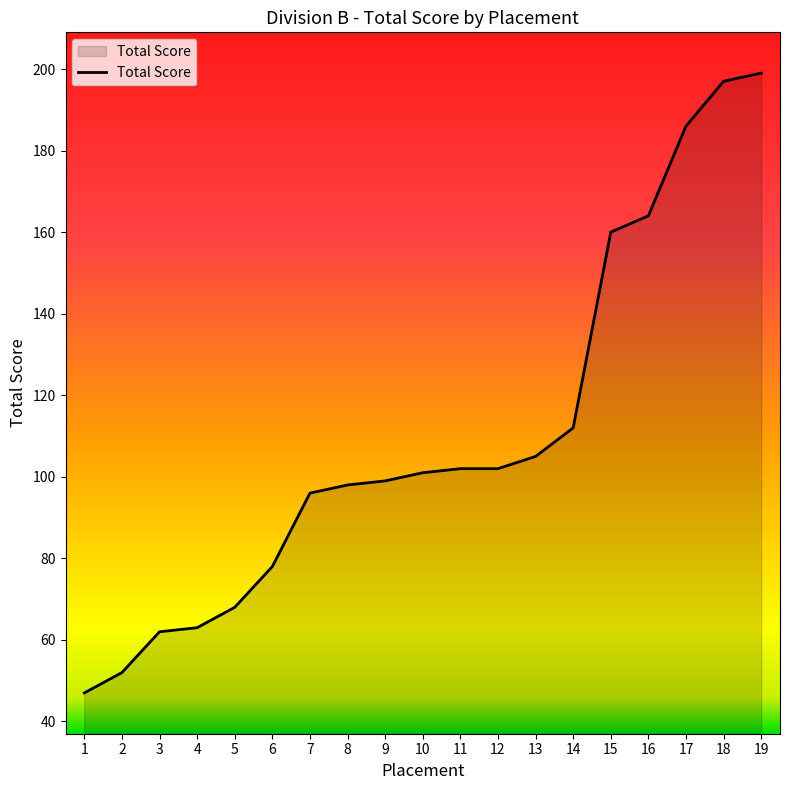

What is the difference between the values at 13 and 19?

94